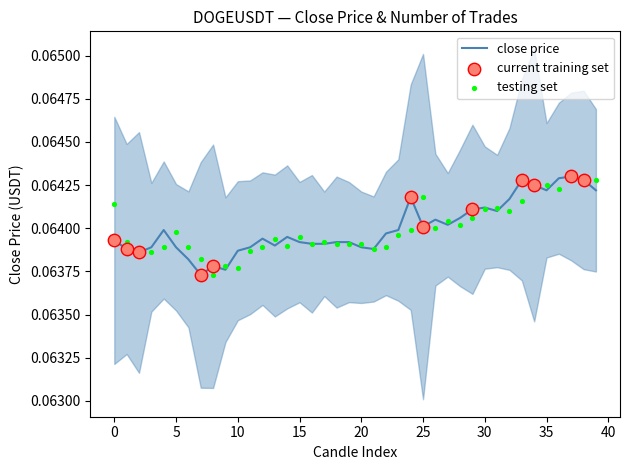

At which category is the sum across all series the highest?

37